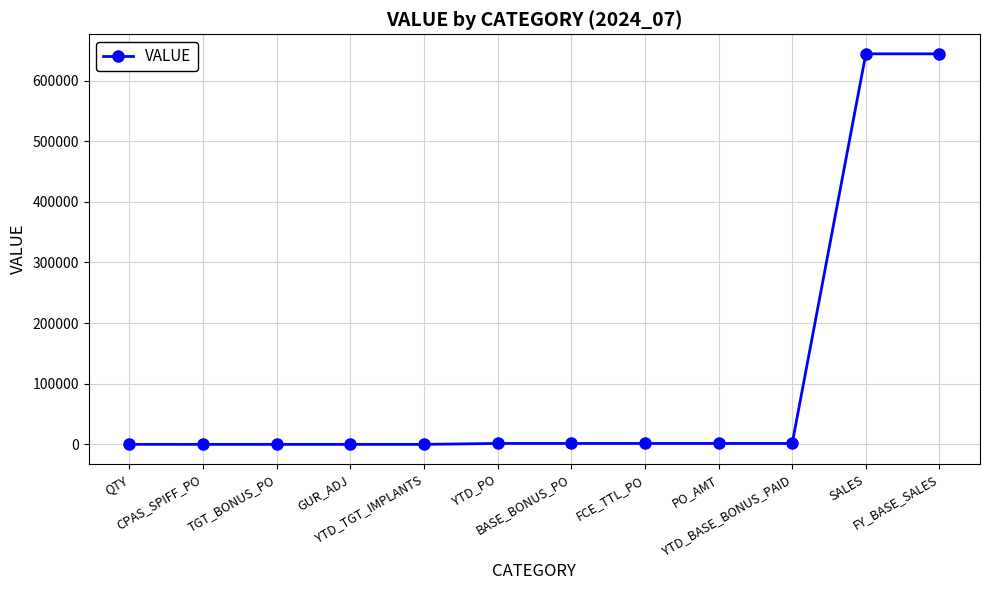

What position from the right is FY_BASE_SALES?

1